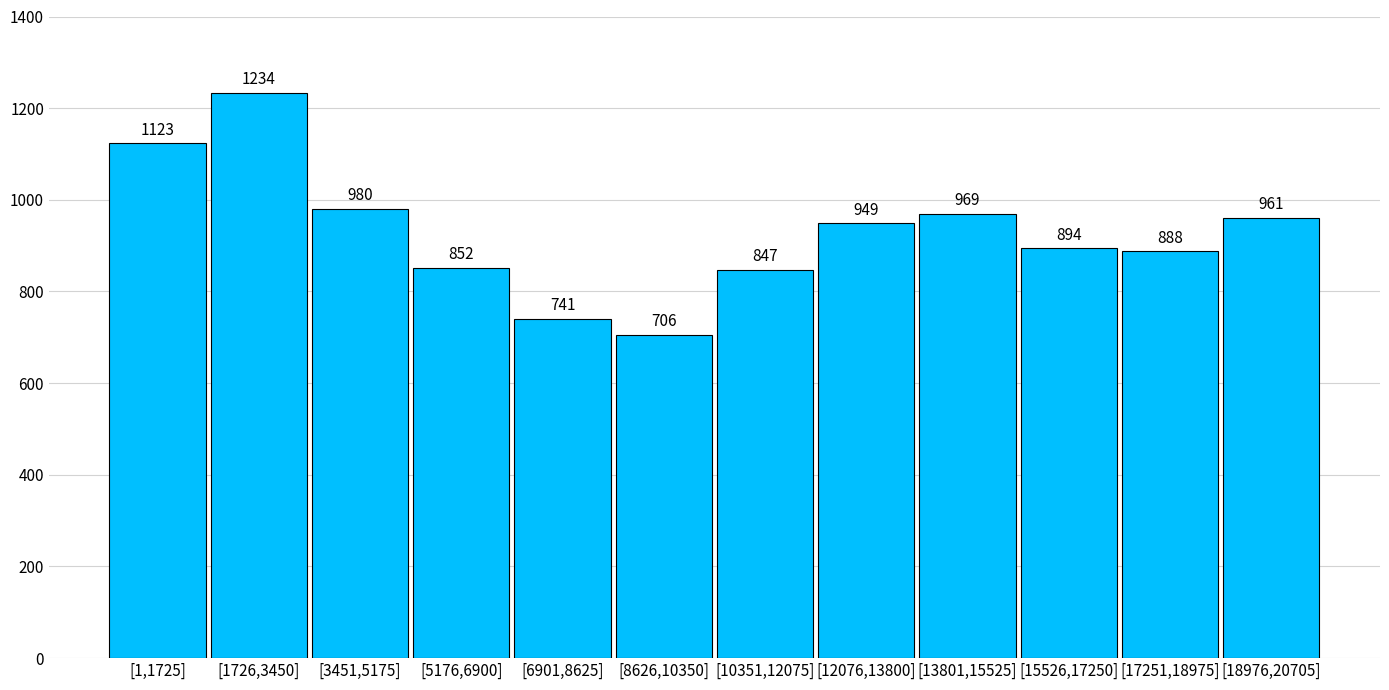

Reading right to left, list all the values displayed in this chart.

[18976,20705]=961	[17251,18975]=888	[15526,17250]=894	[13801,15525]=969	[12076,13800]=949	[10351,12075]=847	[8626,10350]=706	[6901,8625]=741	[5176,6900]=852	[3451,5175]=980	[1726,3450]=1234	[1,1725]=1123